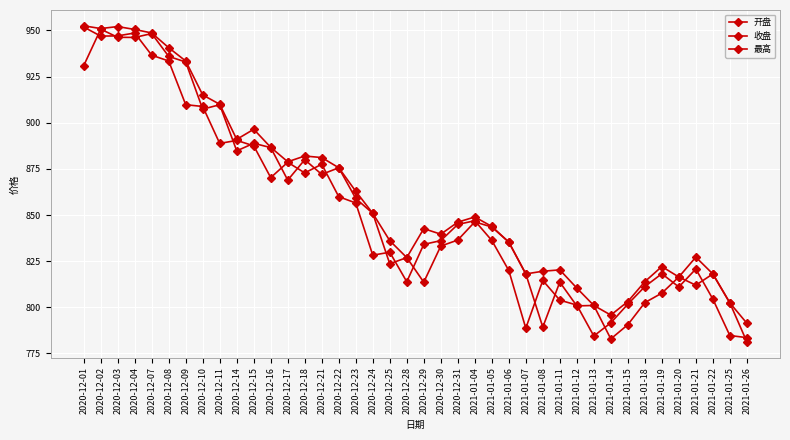

What is the difference between the maximum and minimum values in the 收盘 series?

168.2